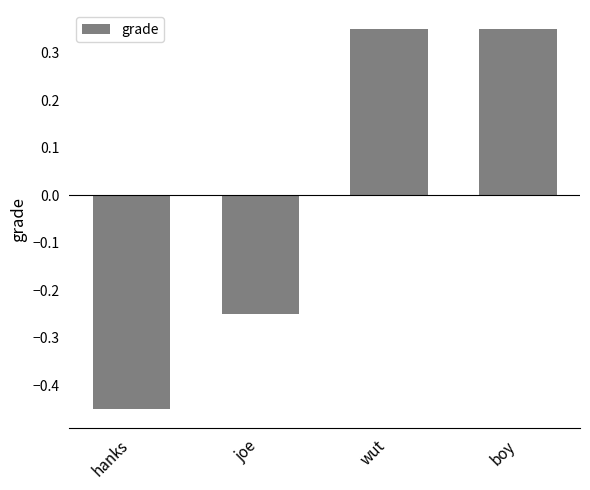

The value at wut is 0.1. True or false?

False